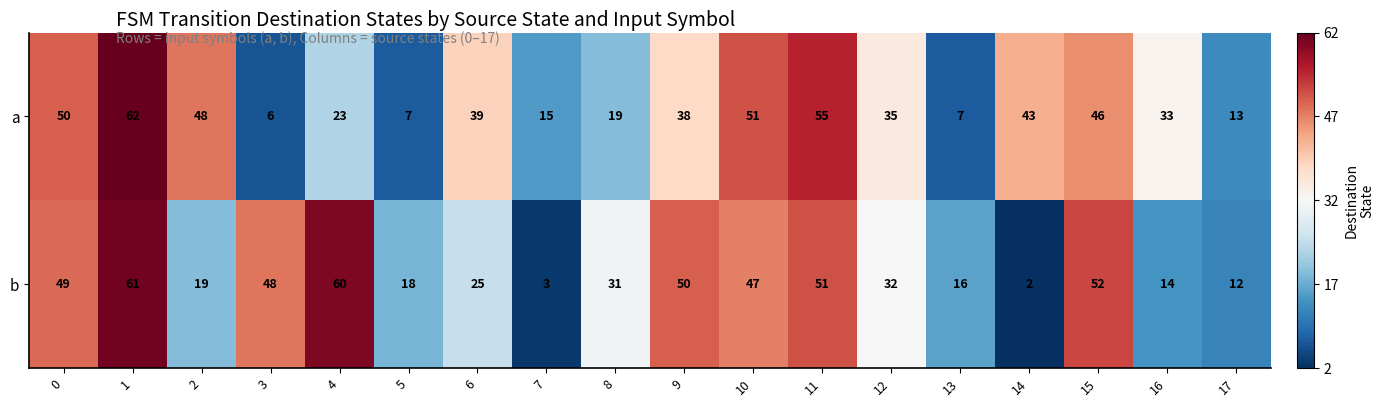

What is the smallest value displayed?

2